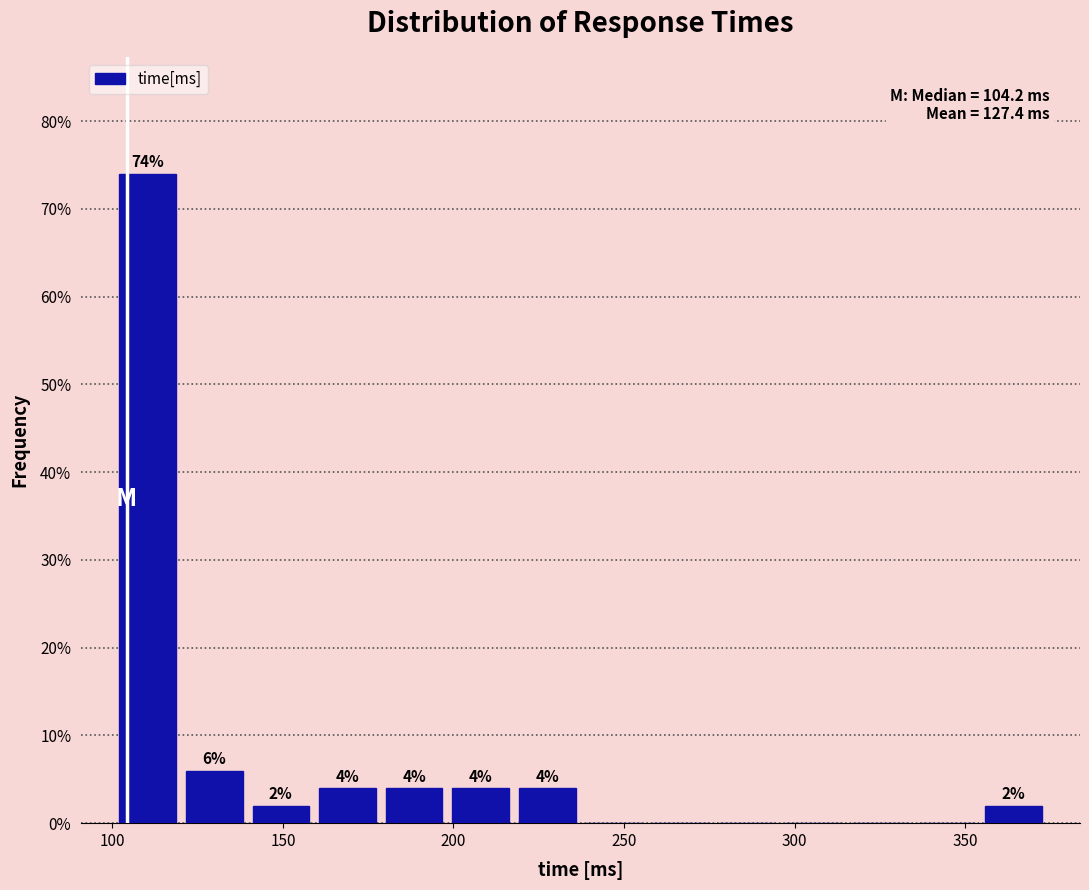

Around what value on the x-axis is the tallest bar? Give the approximate position of its centre, as read against the axis.

110